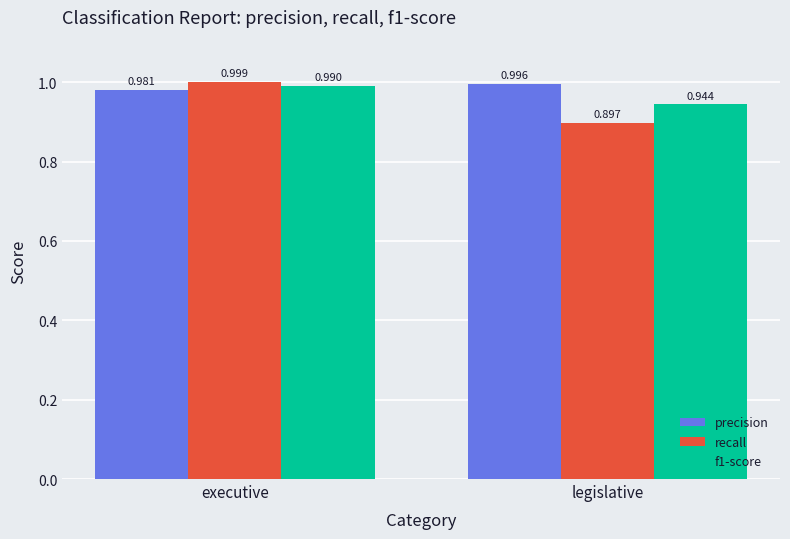

How many categories are shown in the chart?

2